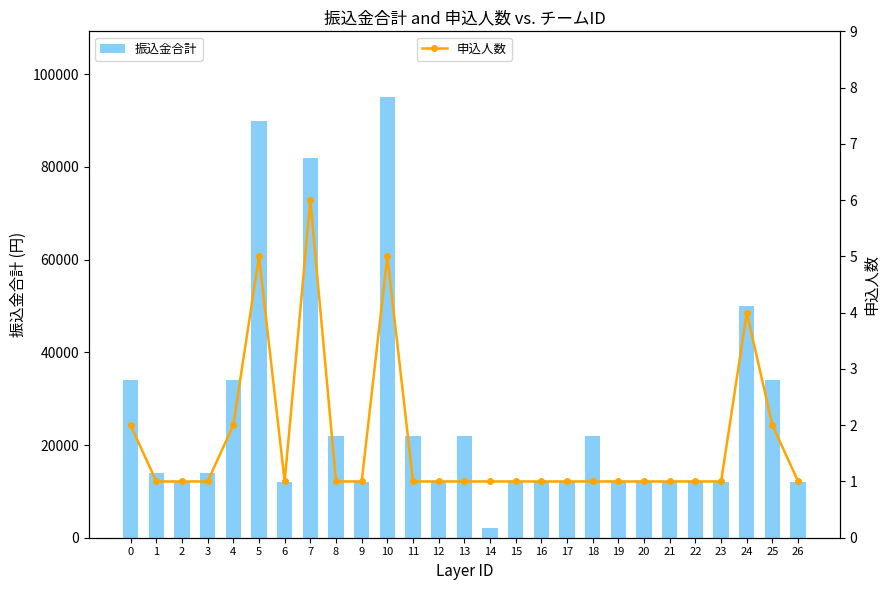

Count the 申込人数 values in the range 1 to 2.

23